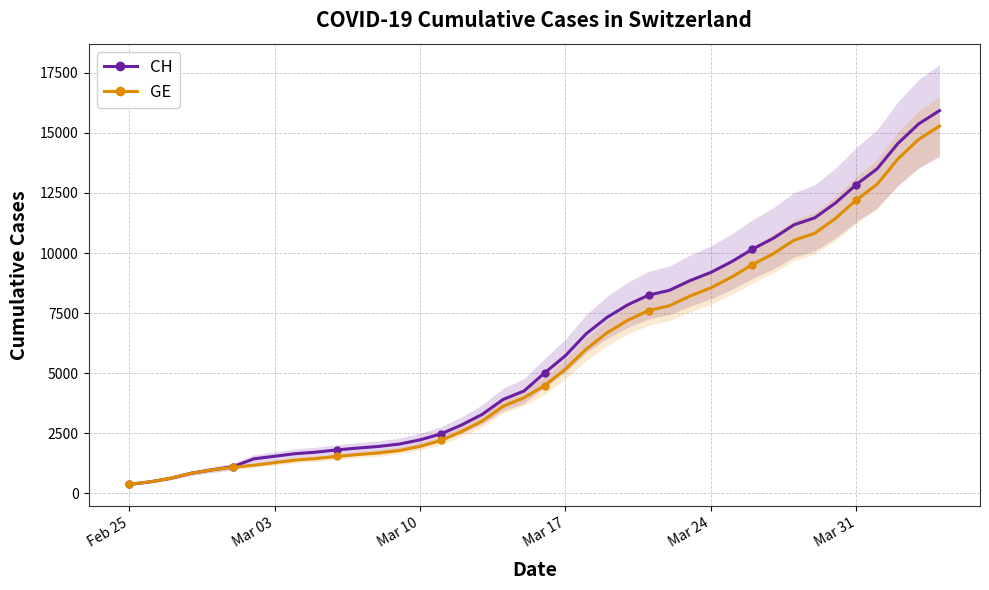

How many data points in GE are less than 4485?

20